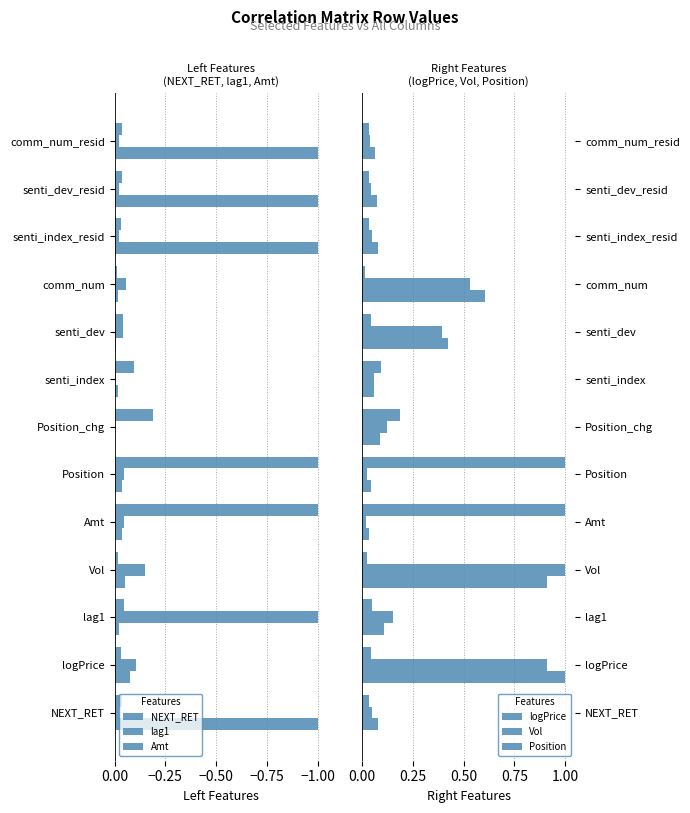

The value of Vol at senti_index_resid is 0.0. True or false?

False